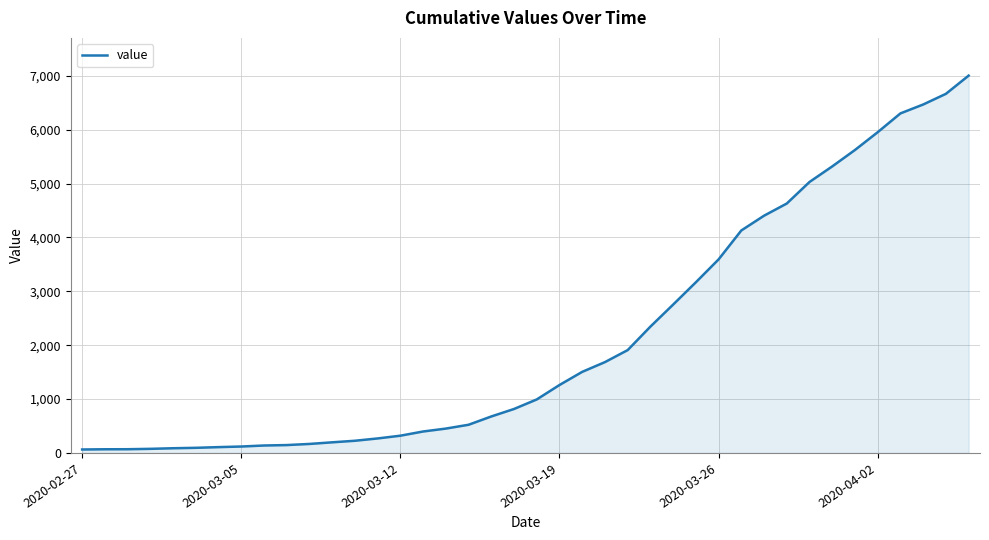

What is the maximum value shown in the chart?

7004